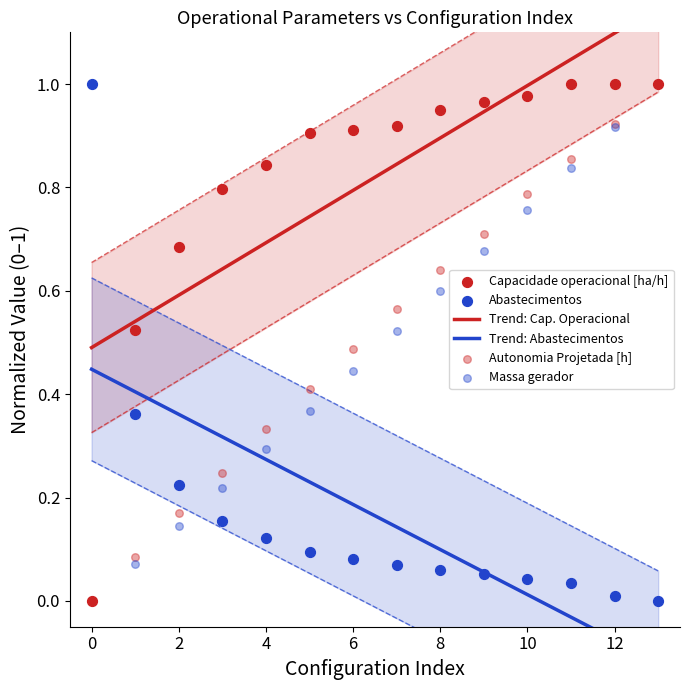

Which series has the widest spread of Y values?

Capacidade operacional [ha/h]